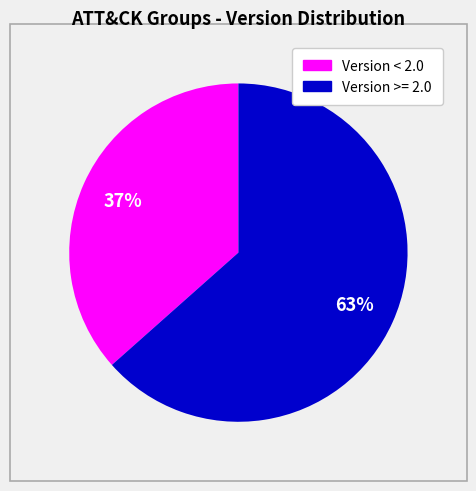

To the nearest percent, what is the average slice percentage?

50%